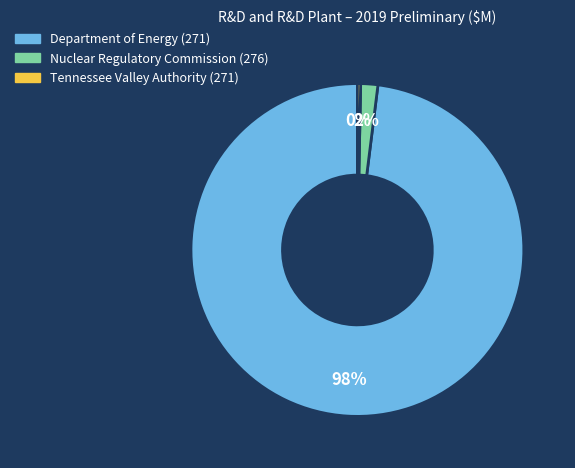

Does Nuclear Regulatory Commission (276) represent more than half of the total?

No